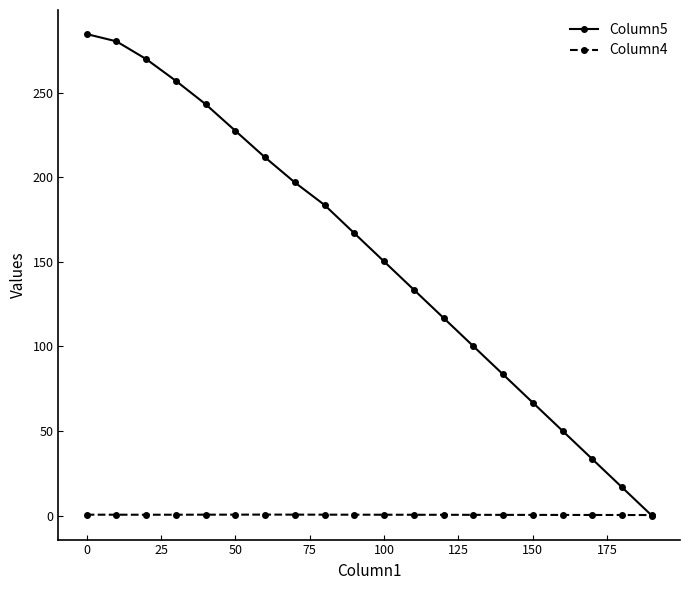

List the series in order of their peak value, highest first.

Column5, Column4